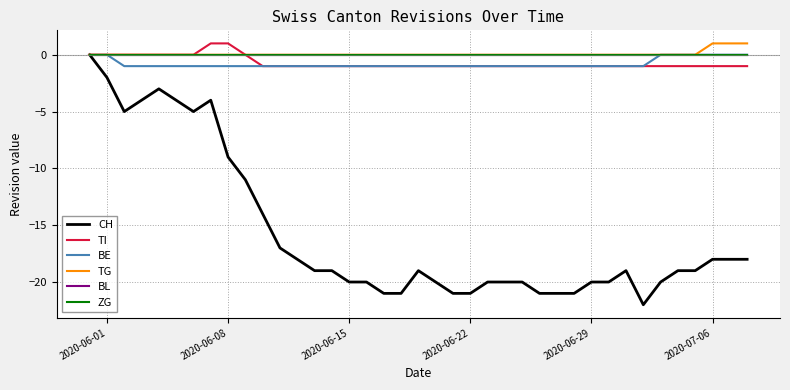

Does the chart have visible grid lines?

Yes